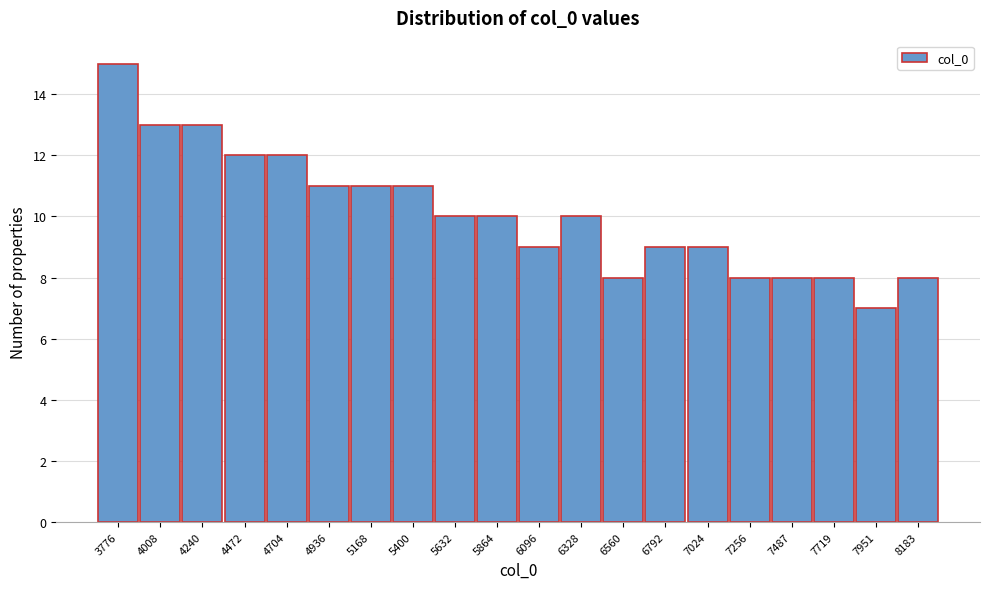

Reading left to right, list all the values displayed in this chart.

3776=15	4008=13	4240=13	4472=12	4704=12	4936=11	5168=11	5400=11	5632=10	5864=10	6096=9	6328=10	6560=8	6792=9	7024=9	7256=8	7487=8	7719=8	7951=7	8183=8